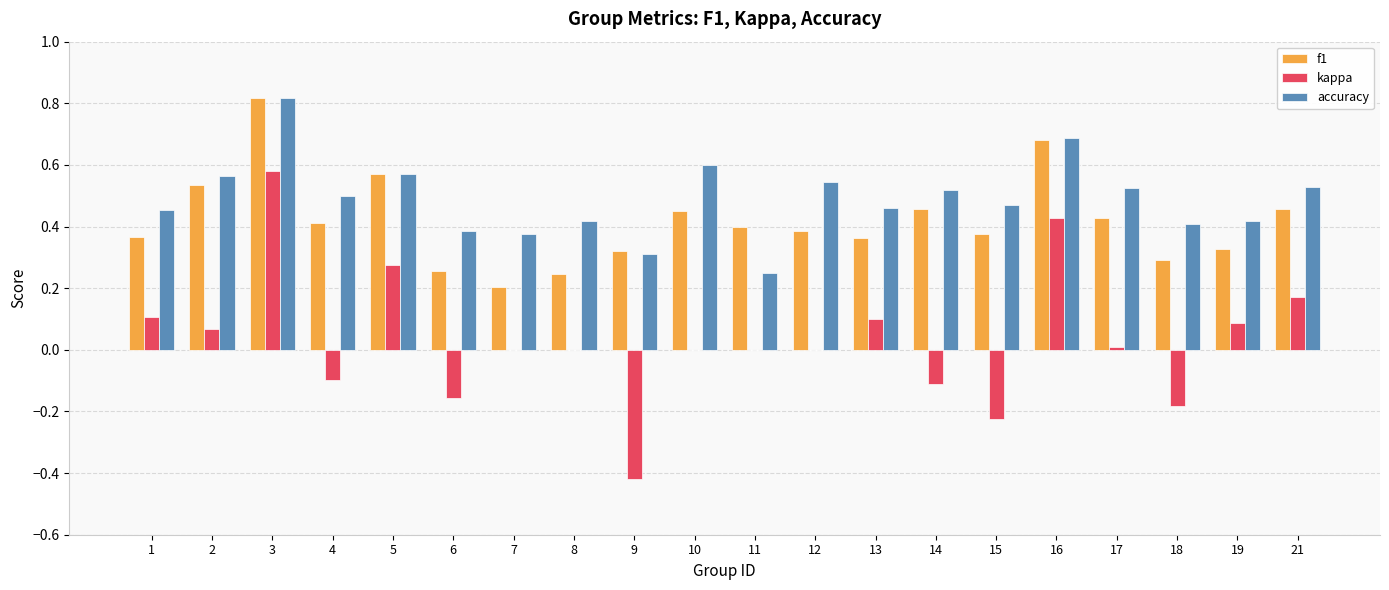

How many data points does each series have?

20